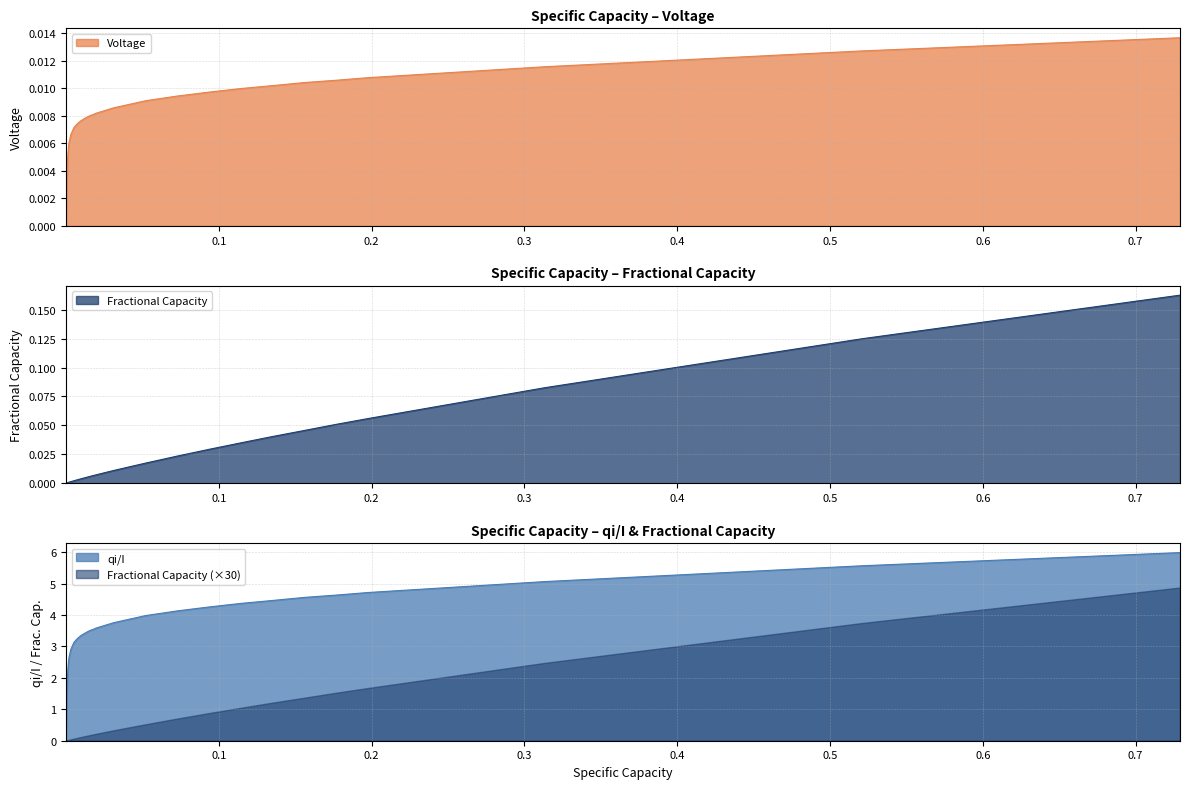

Is the value of Fractional Capacity at 23 greater than the value of Voltage at 0.6?

Yes